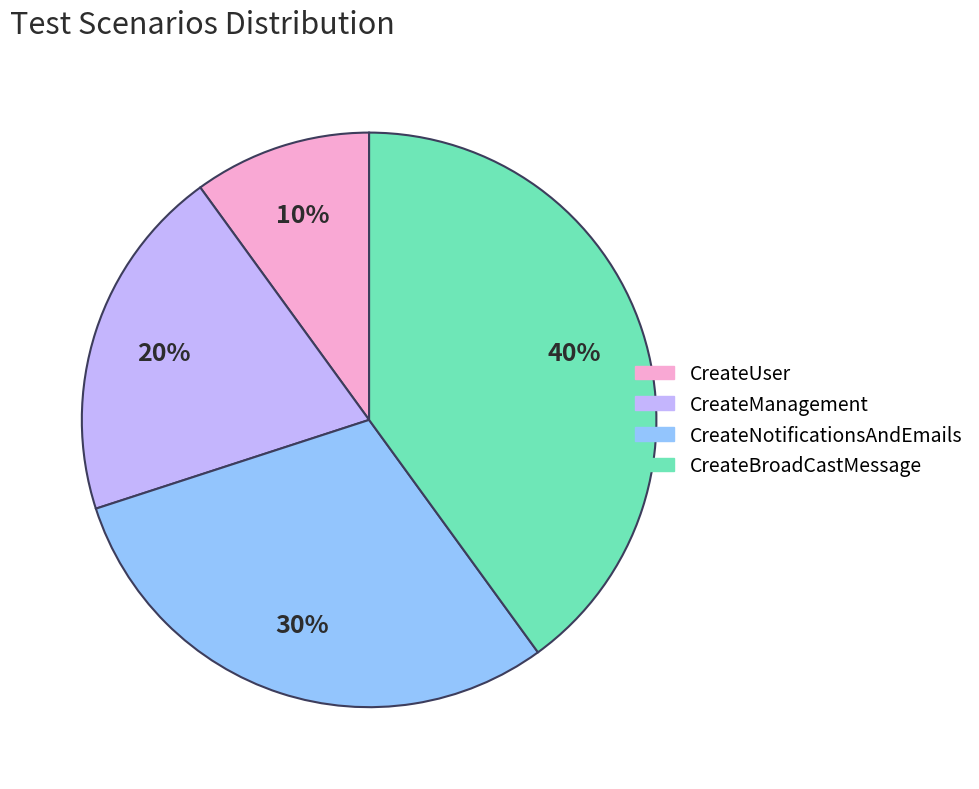

Rank the categories by value from lowest to highest.

CreateUser, CreateManagement, CreateNotificationsAndEmails, CreateBroadCastMessage